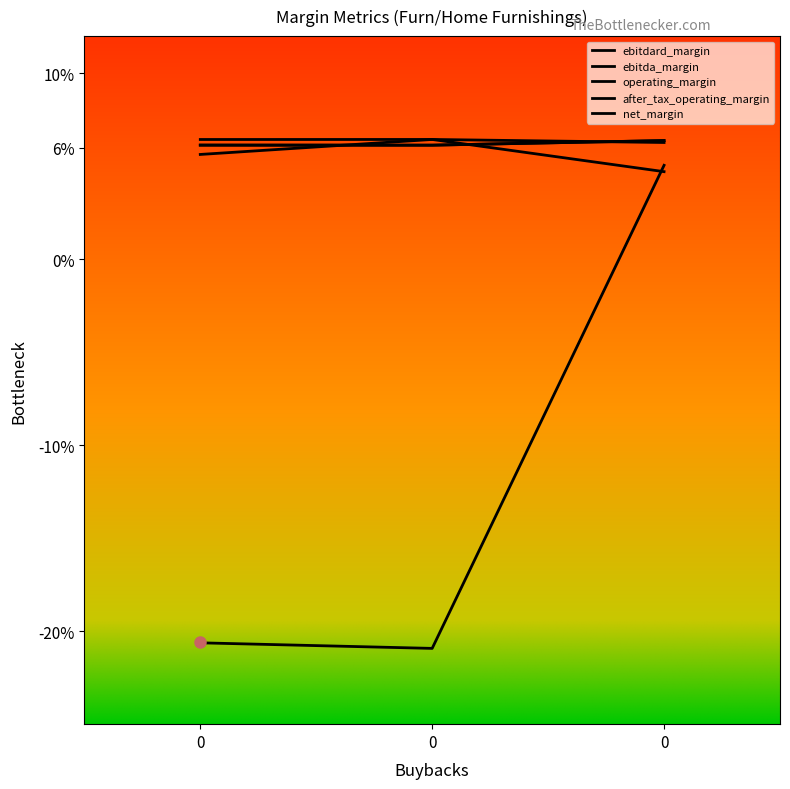

Does the chart have visible grid lines?

No